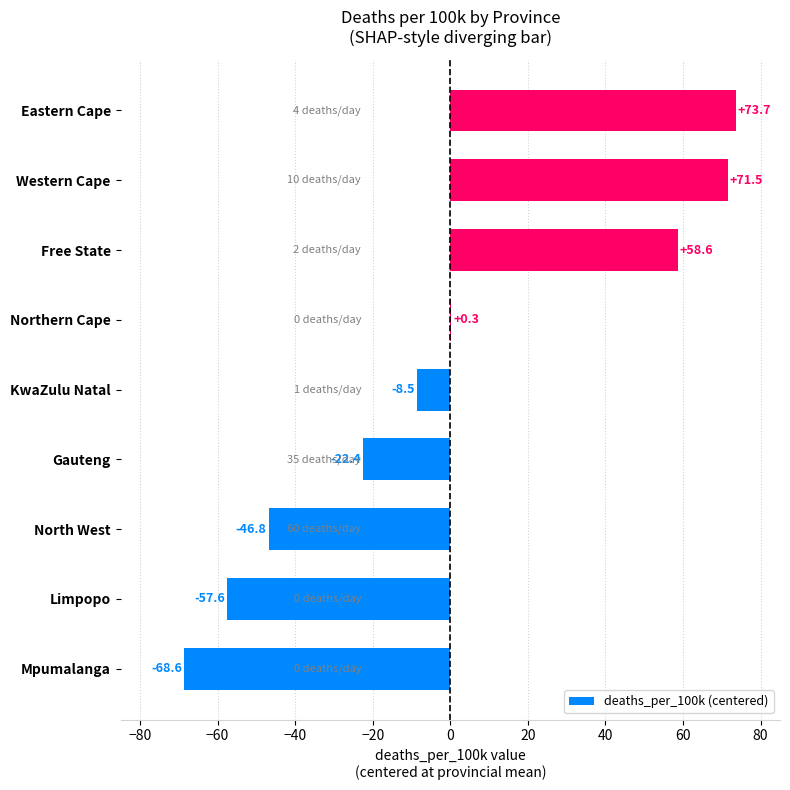

Is it true that the value at North West is -46.8?

True